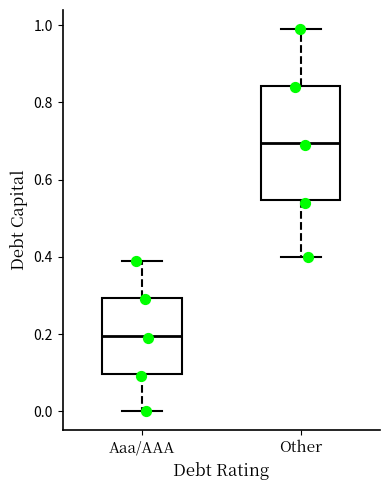

Reading left to right, transcribe this box plot: for each box, give where its median line is, the range the box spans, and where its two whiskers end, as read against the y-axis. The values are not printed on the chart, so give them approximately, as read against the axis.

Aaa/AAA: median 0.20, box 0.10 to 0.30, whiskers 0.00 to 0.40
Other: median 0.70, box 0.54 to 0.84, whiskers 0.40 to 1.00